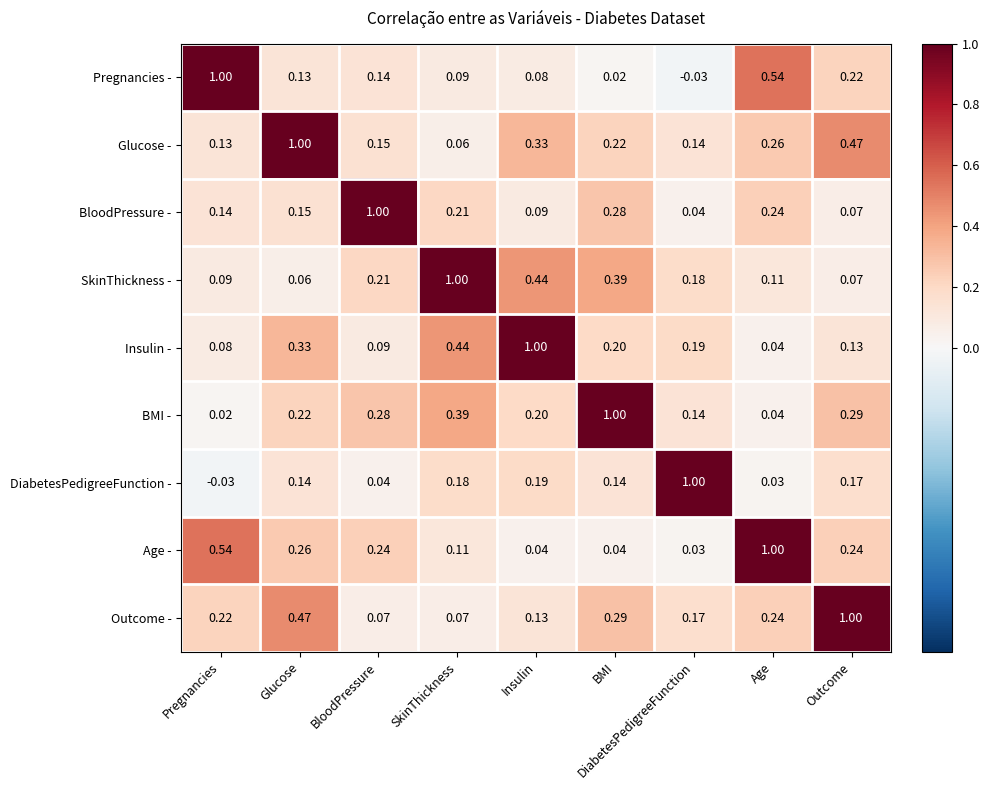

Rank the series at Glucose from lowest to highest value.

SkinThickness -, Pregnancies -, DiabetesPedigreeFunction -, BloodPressure -, BMI -, Age -, Insulin -, Outcome -, Glucose -